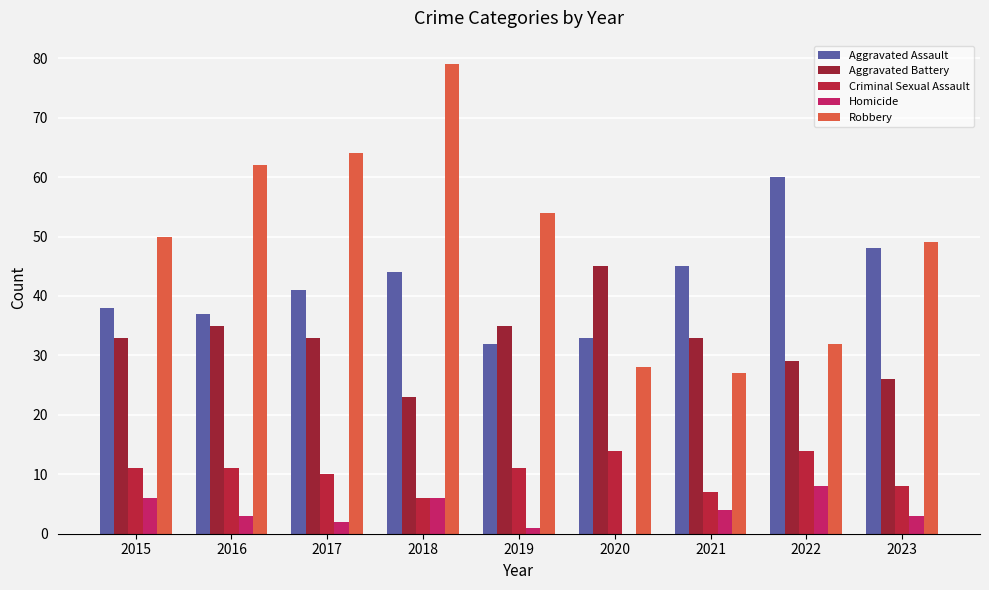

What is the difference between the maximum and second lowest values in the Aggravated Assault series?

27